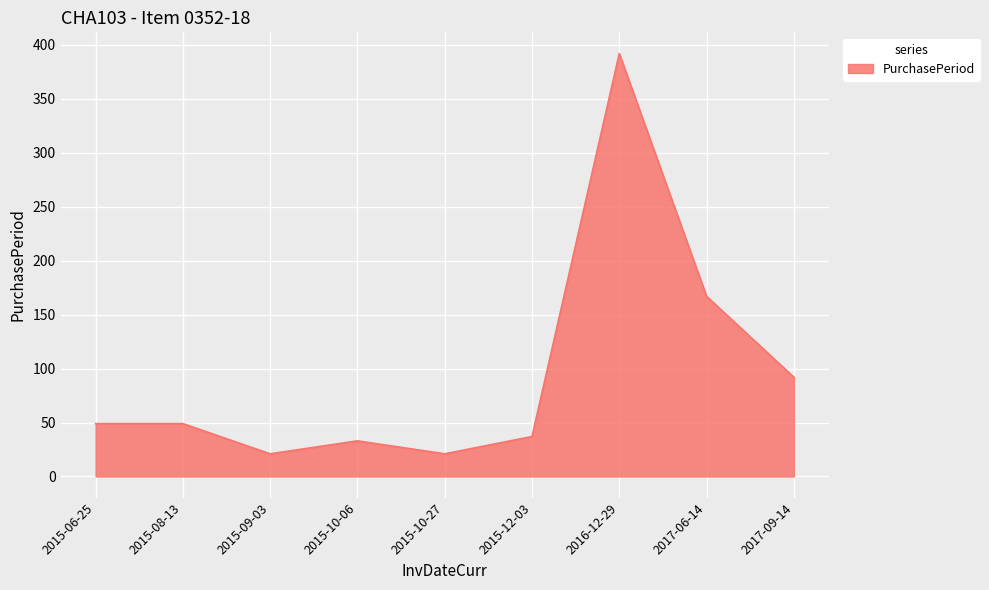

What is the maximum value shown in the chart?

392